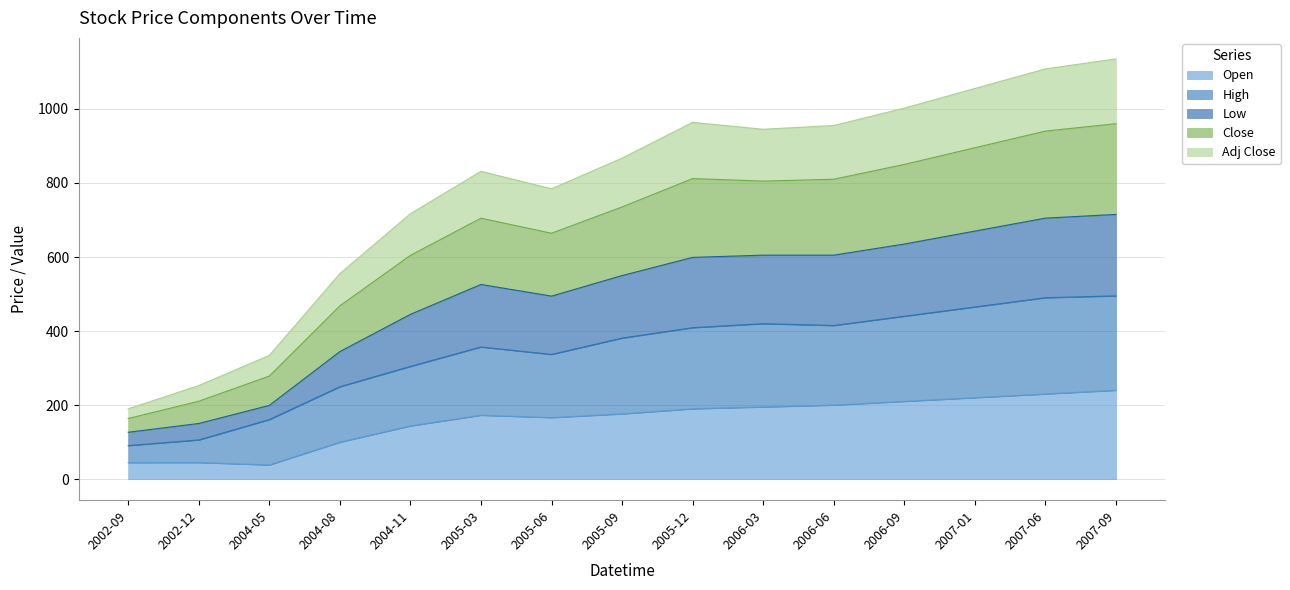

What is the total value across all series at 2004-05?

334.2